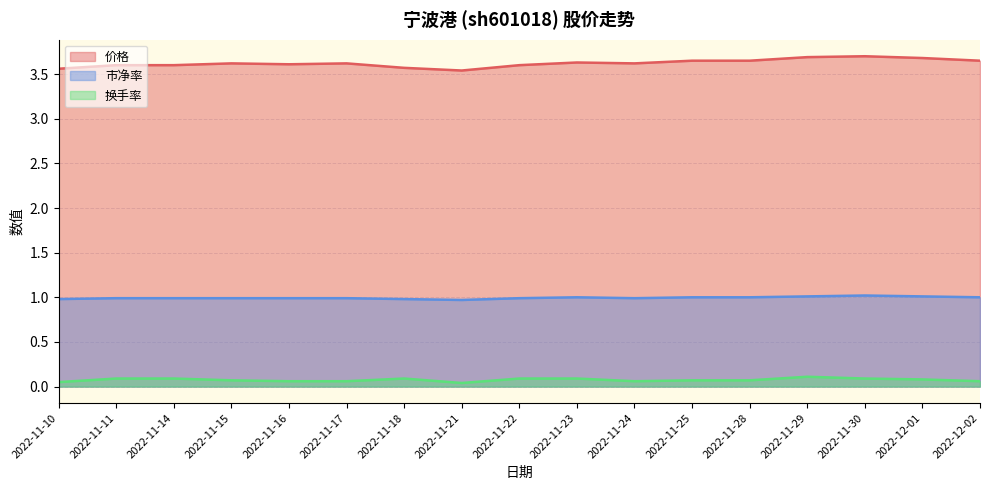

Which category has the lowest value across all series?

2022-11-21